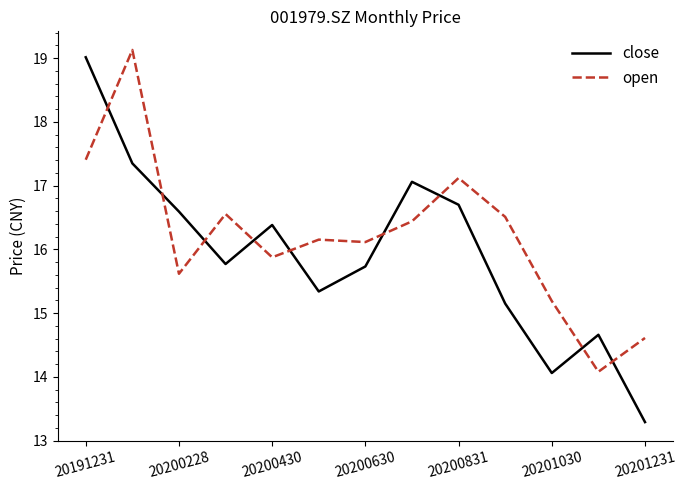

True or false: open and close intersect in this chart.

True